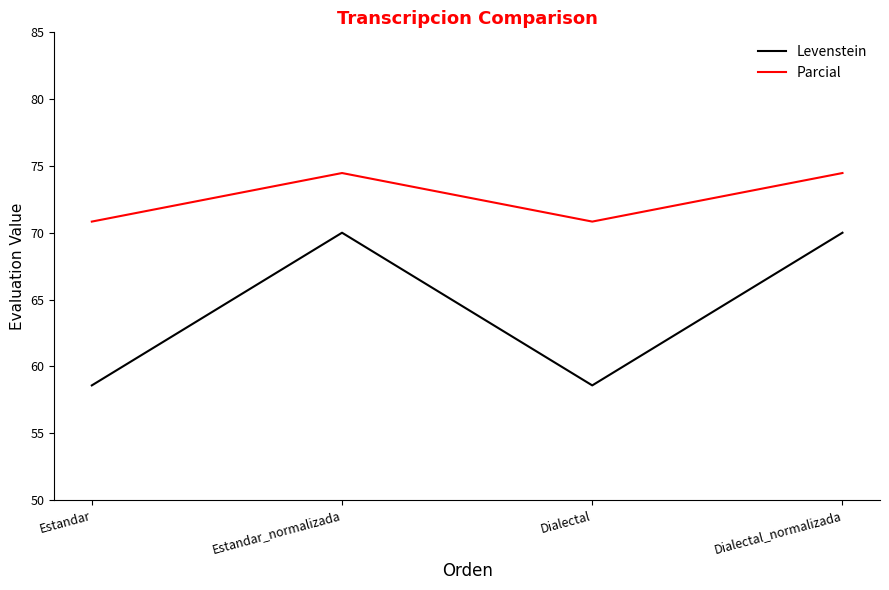

The value of Parcial at Estandar_normalizada is 49.5. True or false?

False